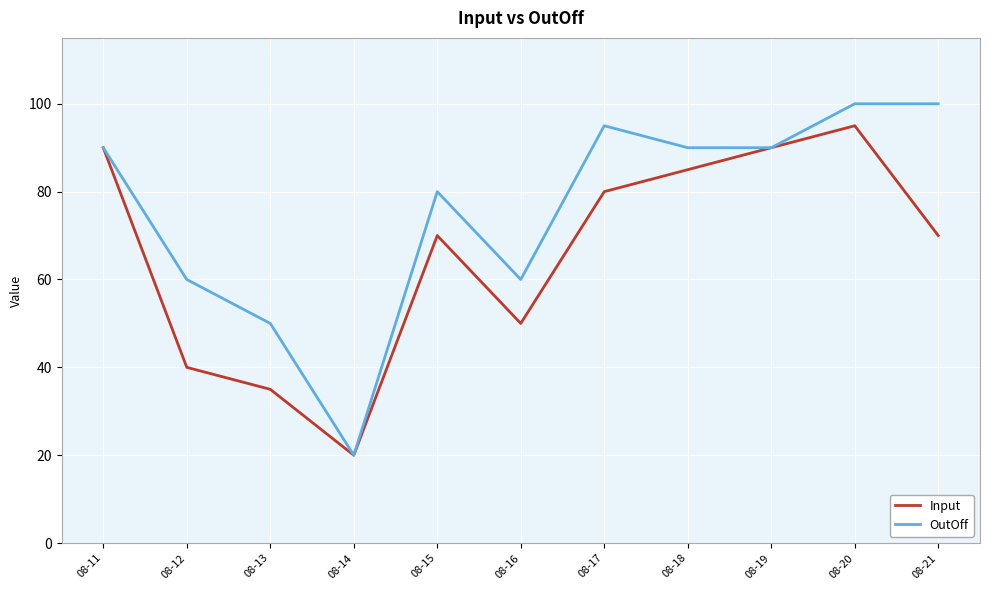

Reading left to right, list all the values displayed in this chart.

Input: 90	40	35	20	70	50	80	85	90	95	70
OutOff: 90	60	50	20	80	60	95	90	90	100	100